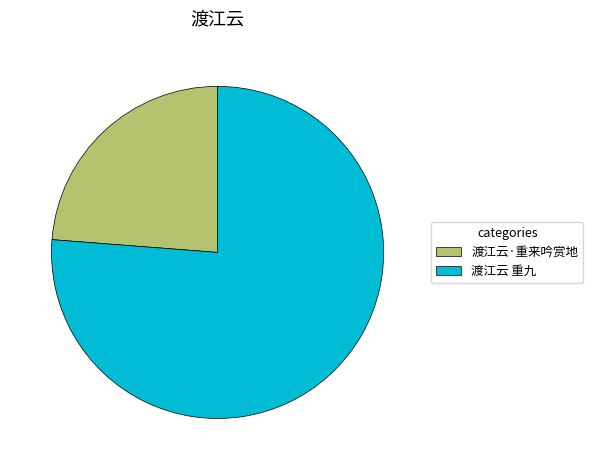

Rank the categories by value from highest to lowest.

渡江云 重九, 渡江云·重来吟赏地